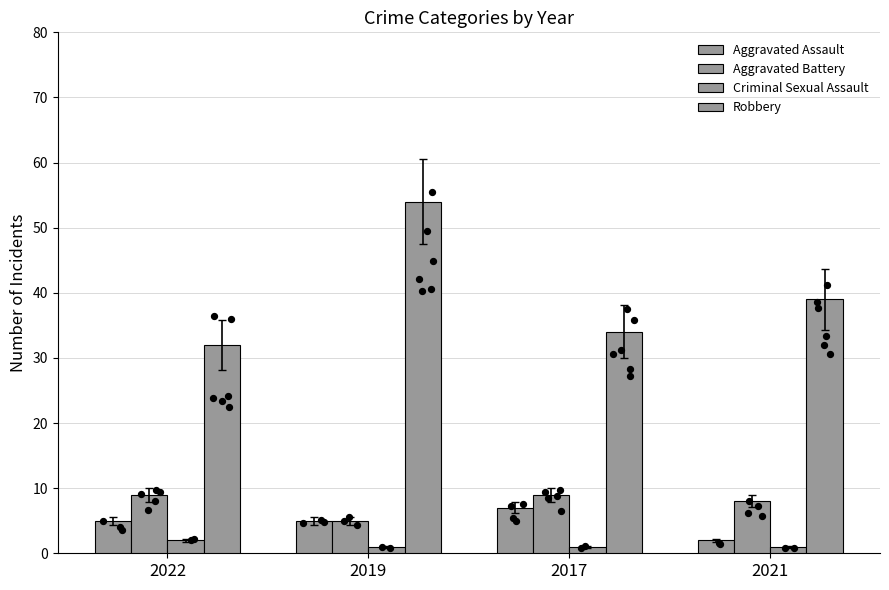

Which series reaches the maximum Y coordinate?

Robbery